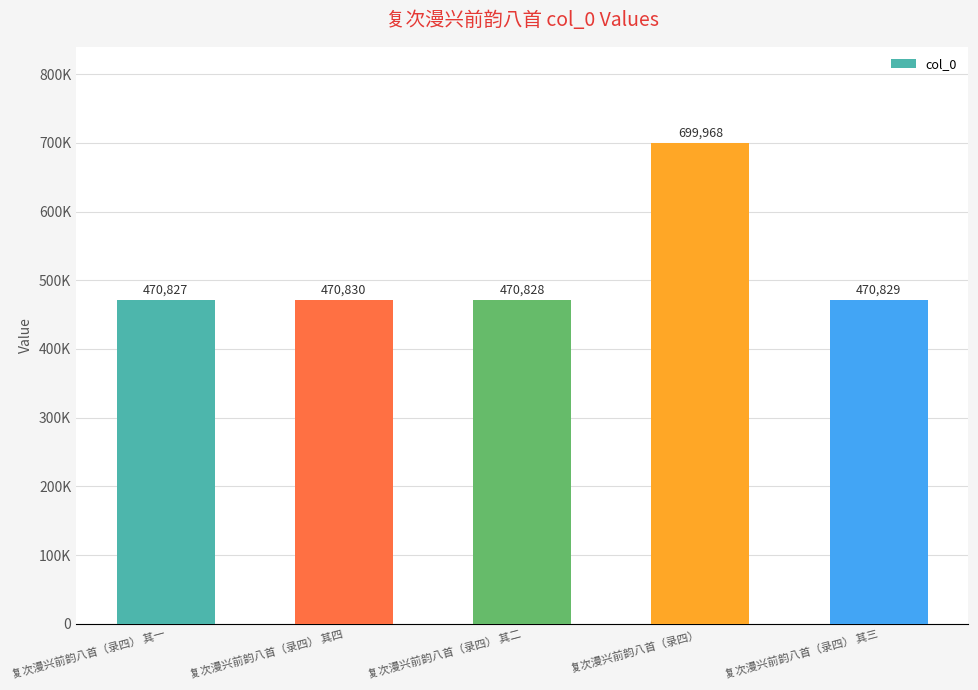

What is the ratio of the value at 复次漫兴前韵八首（录四） 其三 to the value at 复次漫兴前韵八首（录四）?

0.7